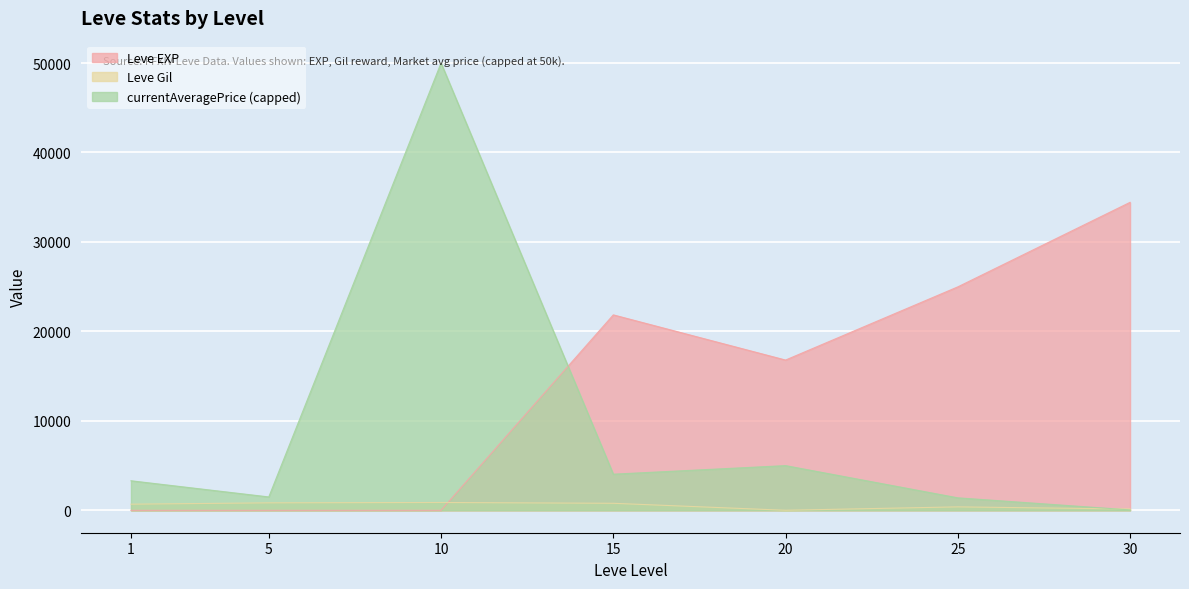

Rank the series by their average value, from highest to lowest.

Leve EXP, currentAveragePrice (capped), Leve Gil